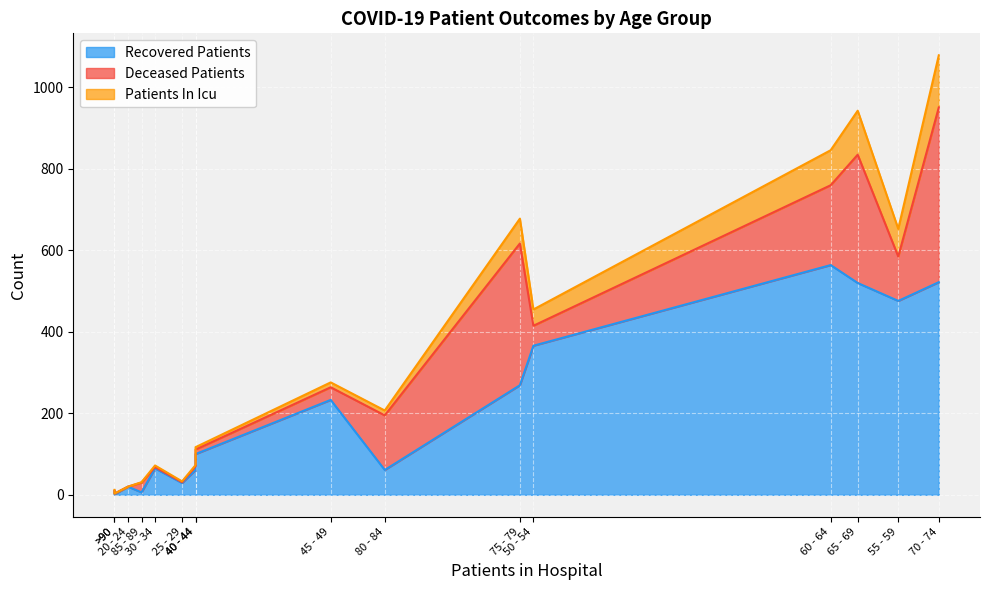

In patients_in_icu, how many points are lower than both neighbors (excluding endpoints)?

2